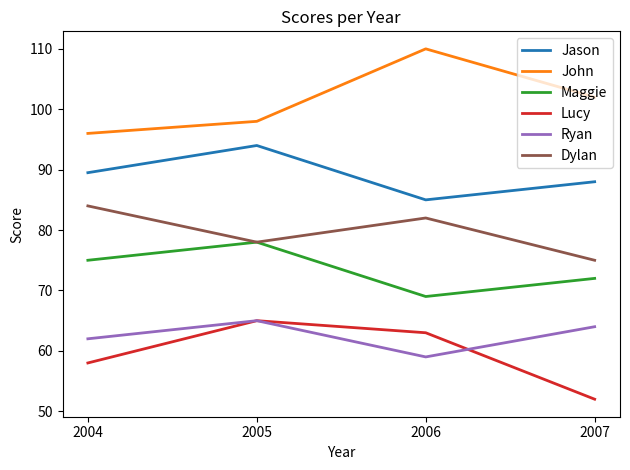

The Ryan series shows 92.5 at 2007. True or false?

False